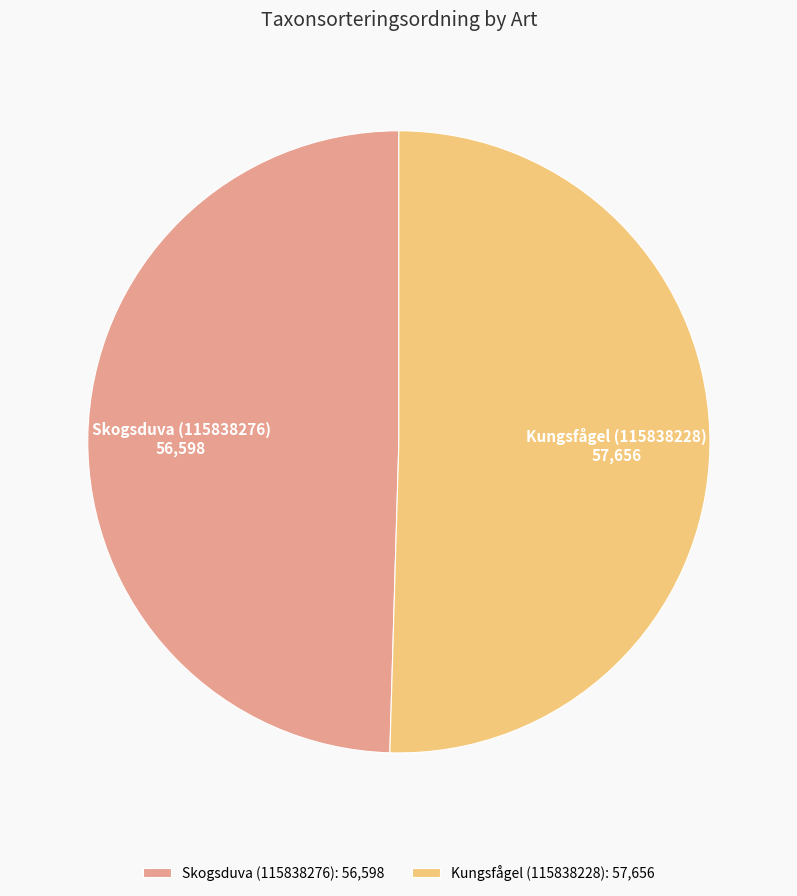

Rank the categories by value from highest to lowest.

Kungsfågel (115838228), Skogsduva (115838276)